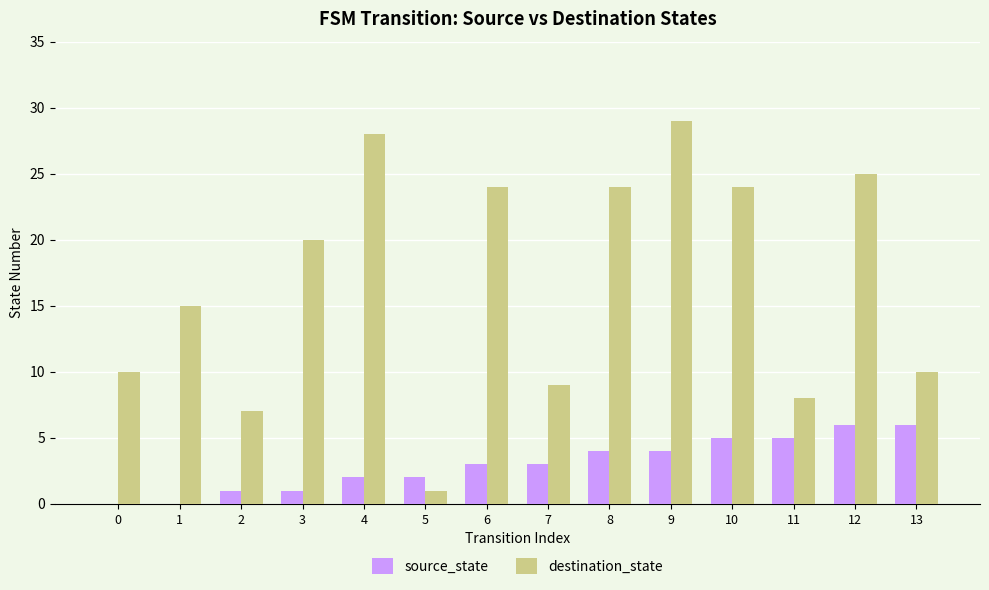

The source_state series shows 2 at 8. True or false?

False